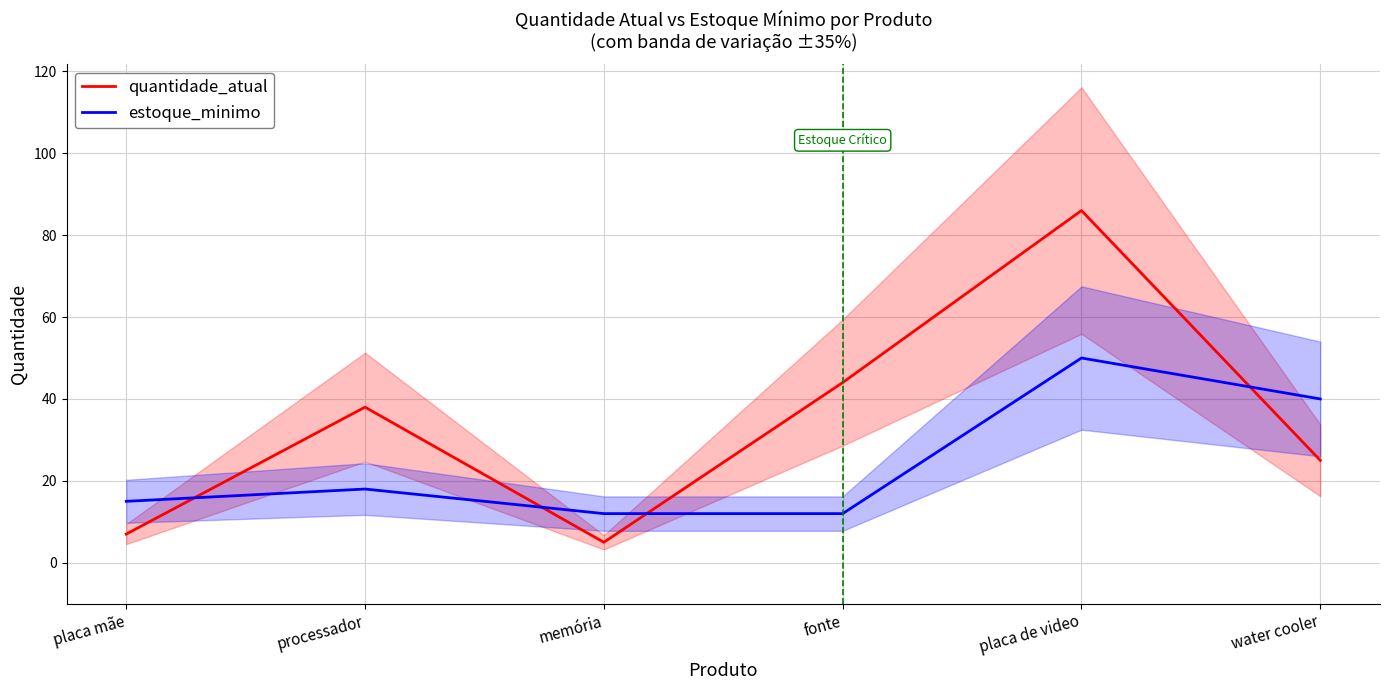

What is the difference between the estoque_minimo values at fonte and placa mãe?

3